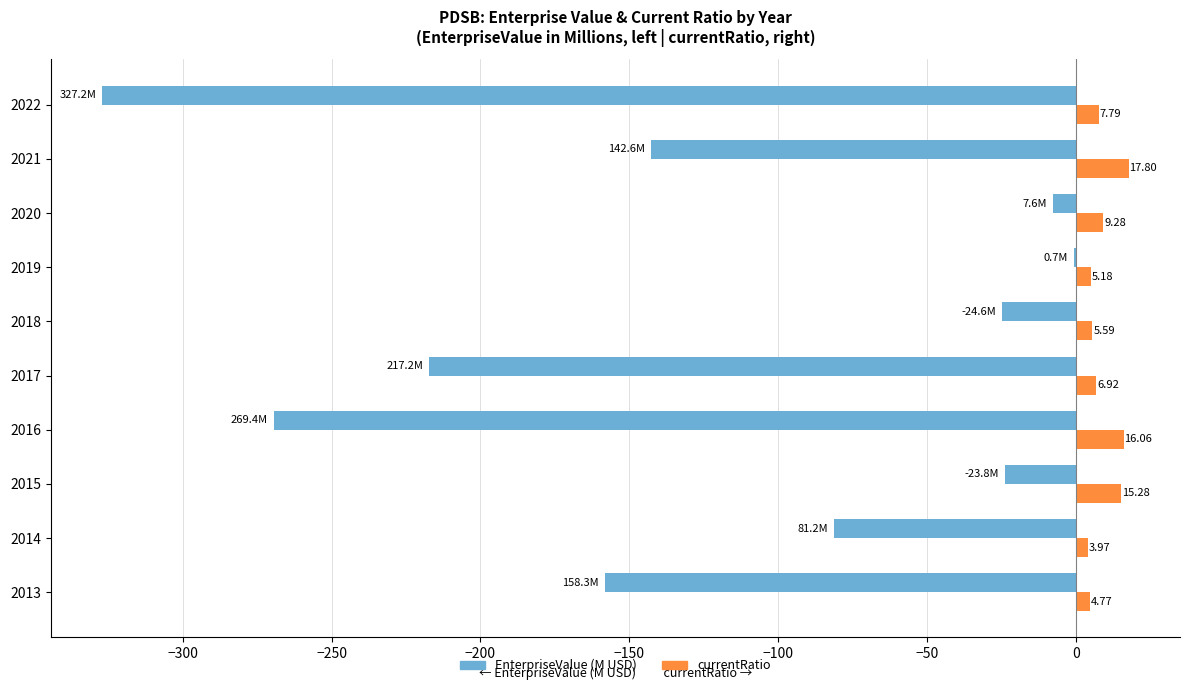

What is the total value across all series at 2021?

-124.8